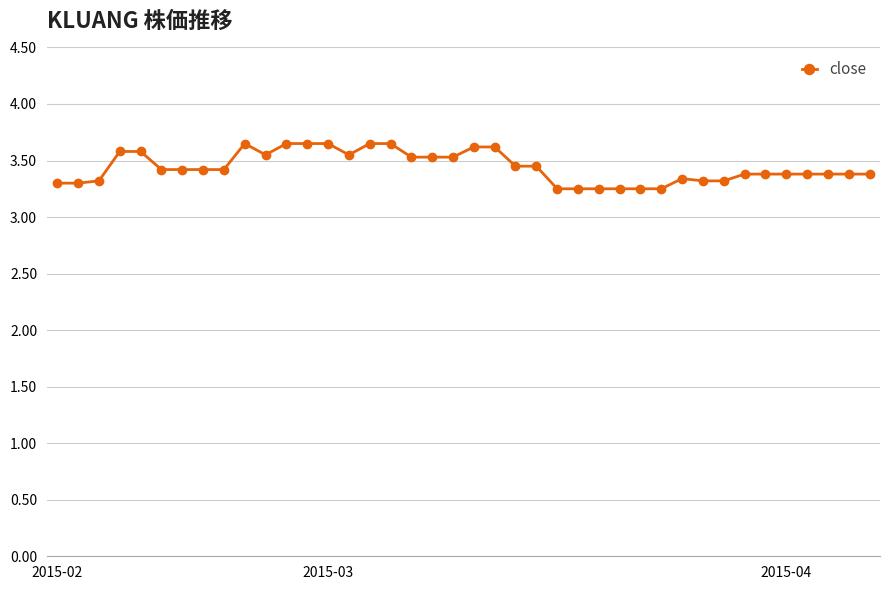

How many lines are shown in the chart?

1